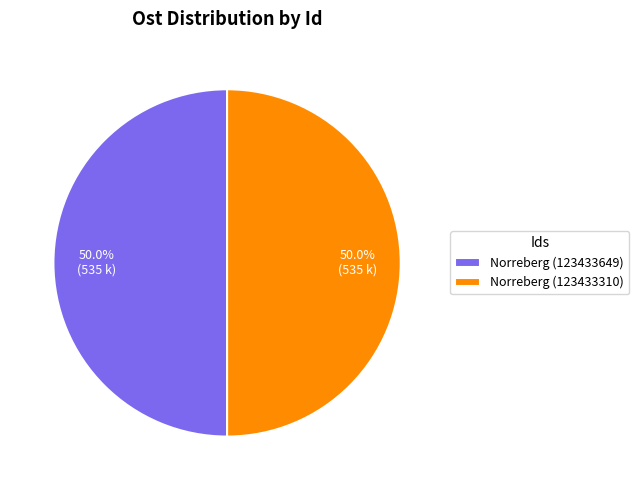

Is it true that Norreberg (123433649) is 50% of the pie?

True